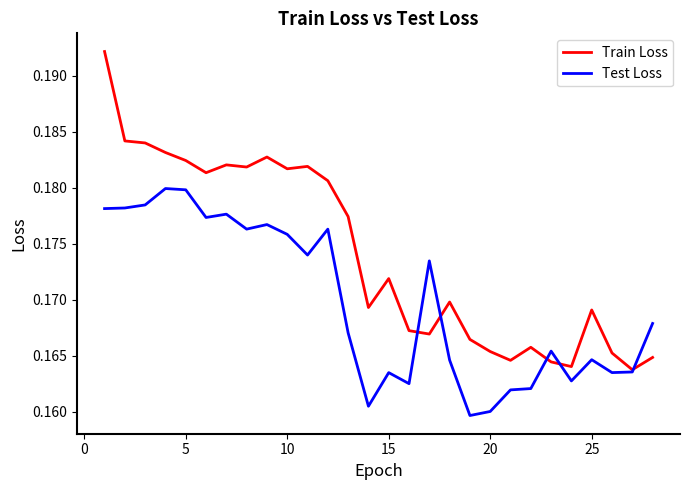

Which series has the largest range (max minus min)?

Train Loss